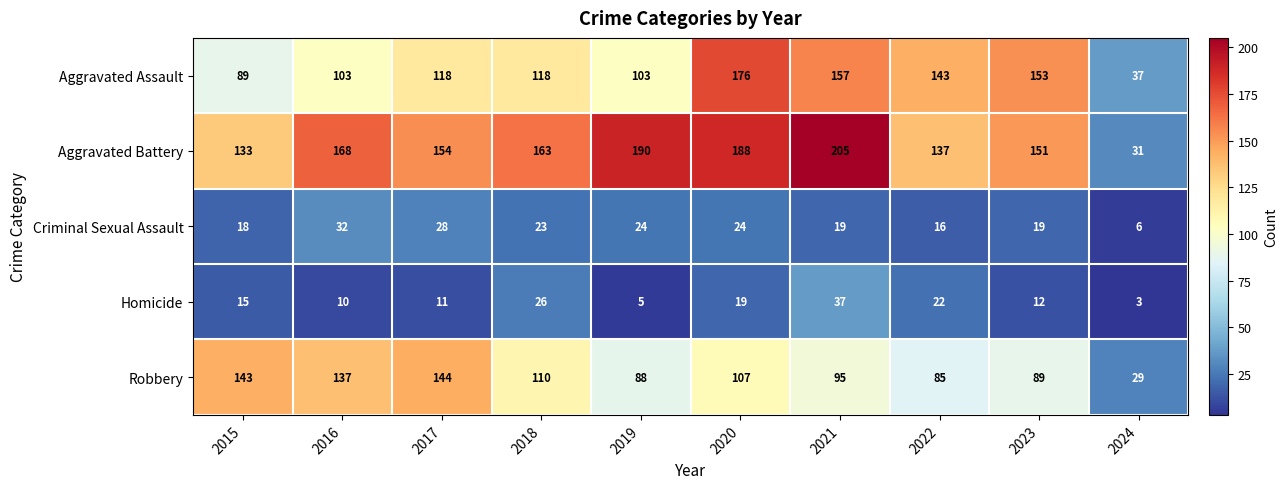

At which category is the sum across all series the highest?

2020